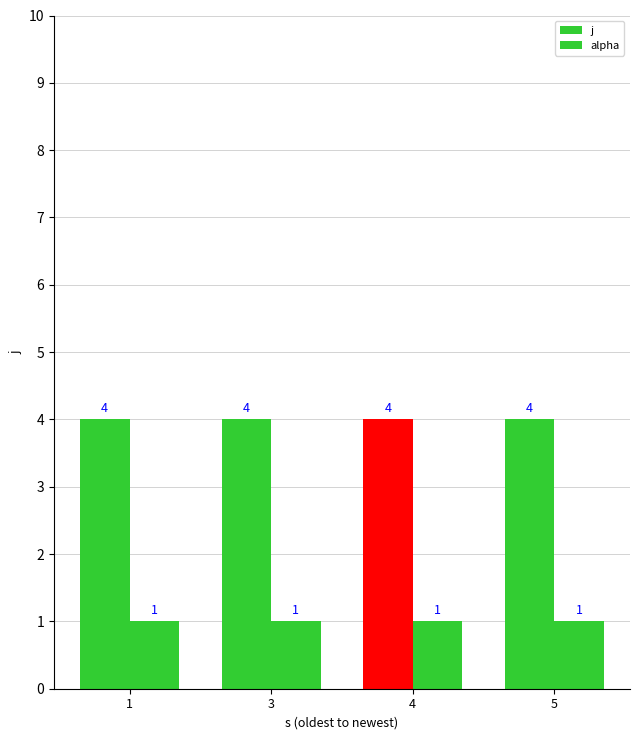

Which series has the largest range (max minus min)?

j